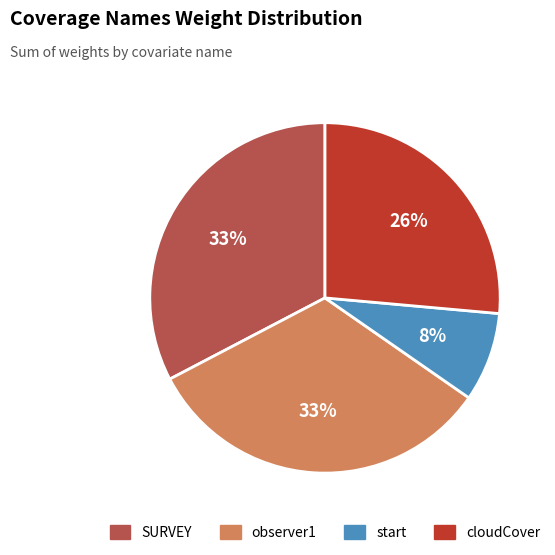

True or false: SURVEY accounts for 27% of the total.

False